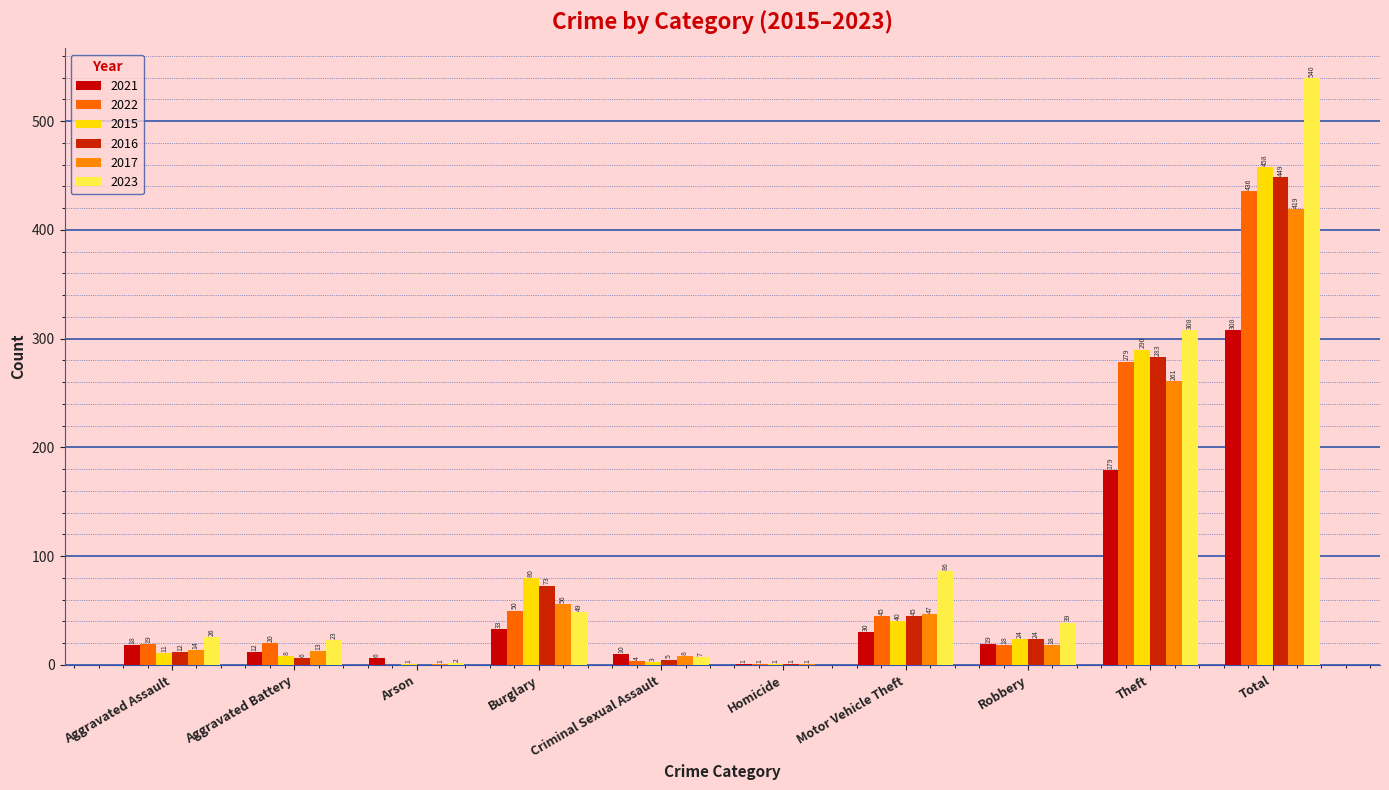

Between Arson and Criminal Sexual Assault, which series saw the biggest shift?

2017